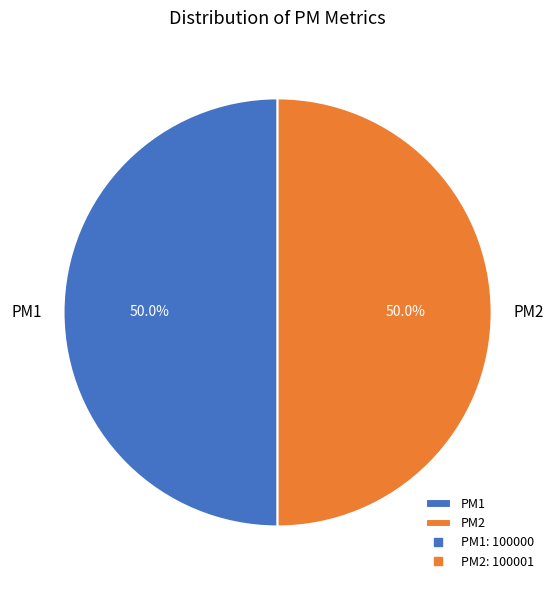

How much of the chart is everything except PM2?

50.0%